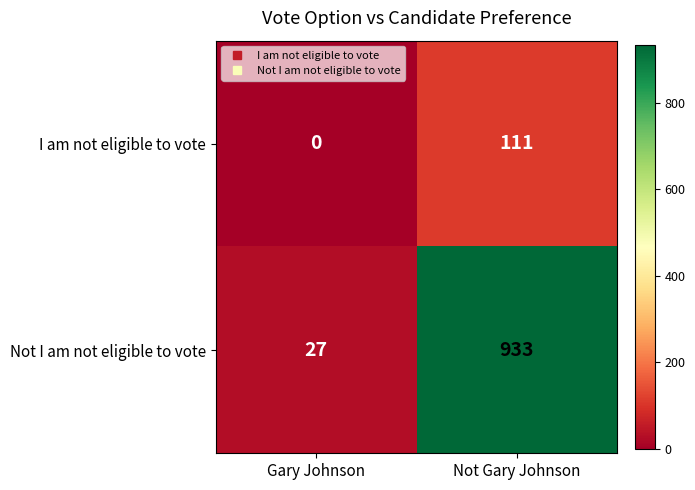

List the labels in order of I am not eligible to vote value, largest first.

Not Gary Johnson, Gary Johnson